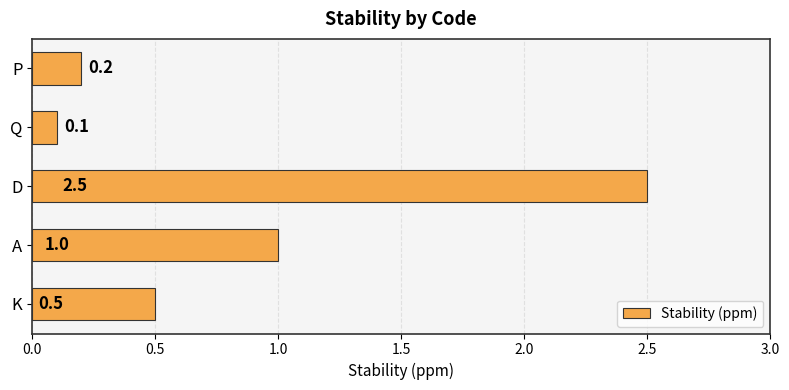

Reading bottom to top, transcribe all the data shown in this chart.

K=0.5	A=1.0	D=2.5	Q=0.1	P=0.2